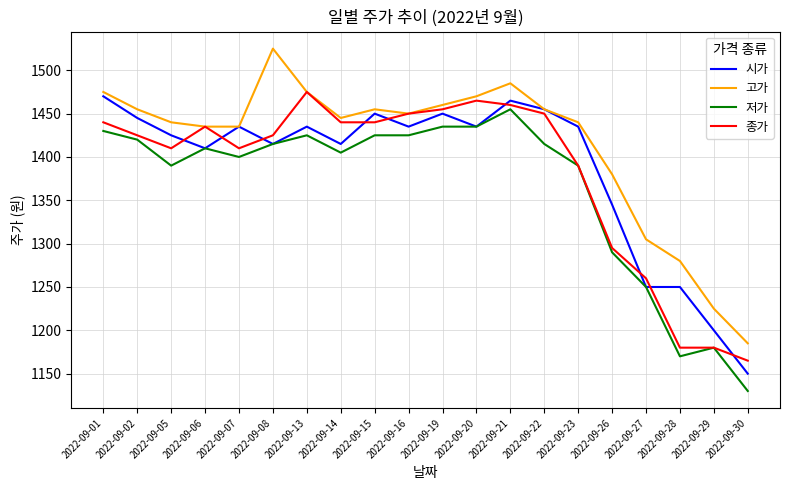

What is the total value across all series at 2022-09-22?

5775